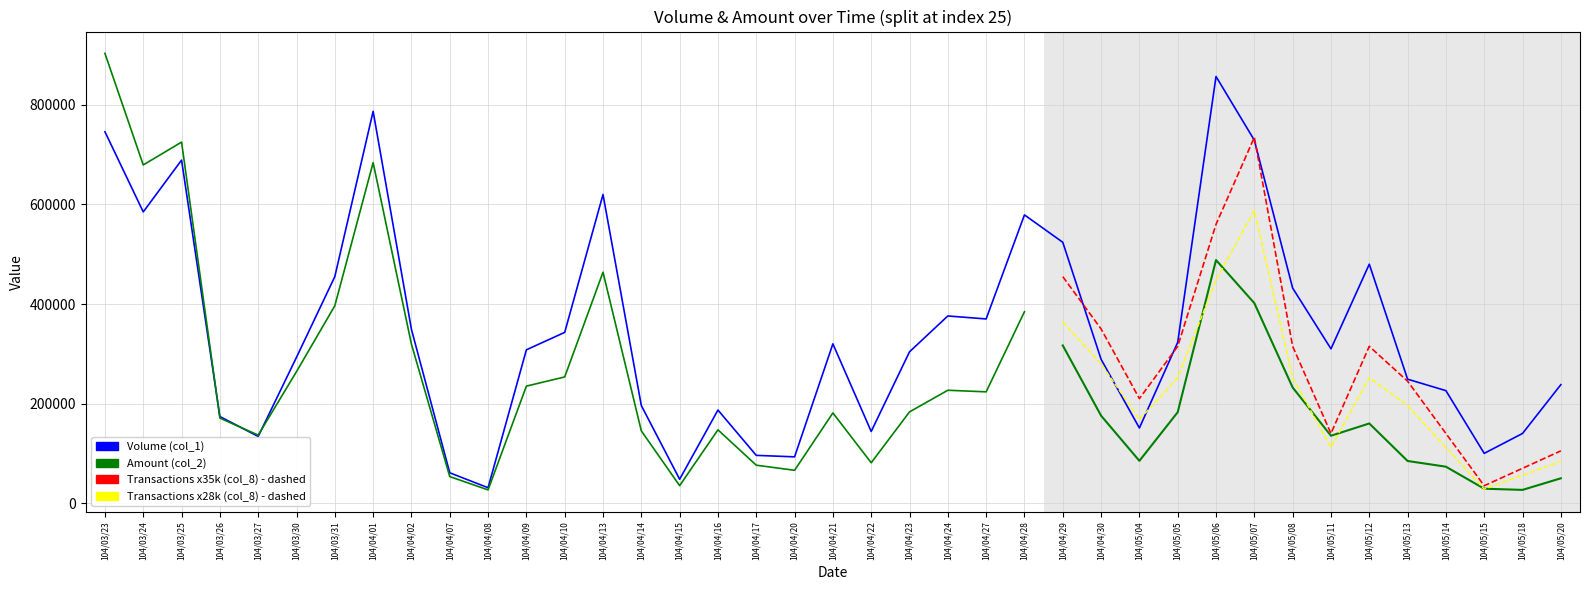

In col_2, how many points are higher than both neighbors (excluding endpoints)?

9